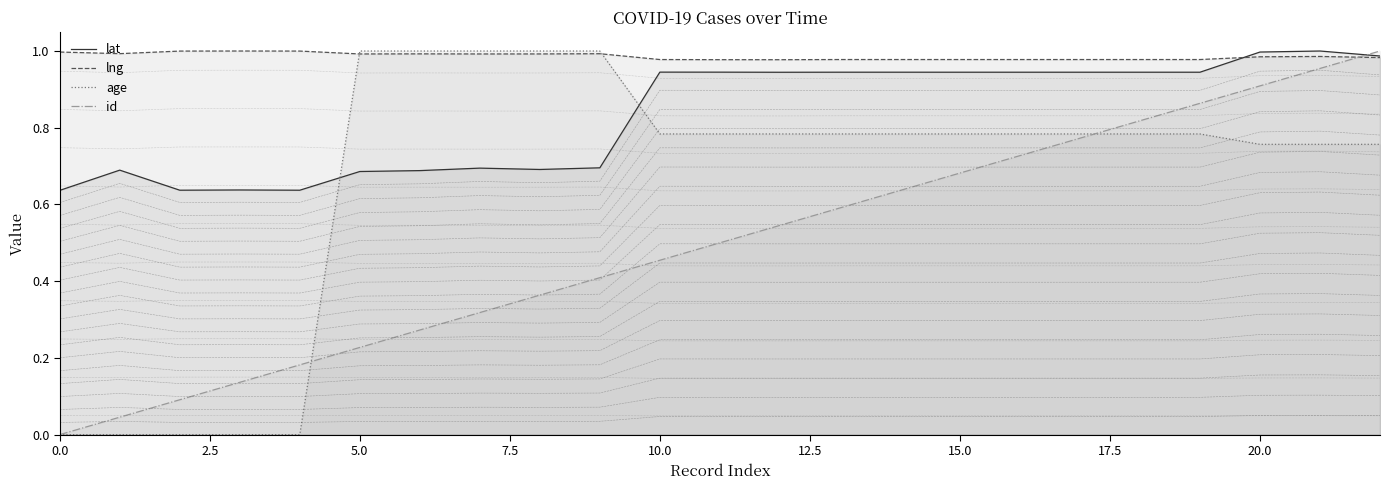

Reading left to right, transcribe all the data shown in this chart.

lat: 0.6	0.7	0.6	0.6	0.6	0.7	0.7	0.7	0.7	0.7	0.9	0.9	0.9	0.9	0.9	0.9	0.9	0.9	0.9	0.9	1.0	1.0	1.0
lng: 1.0	1.0	1.0	1.0	1.0	1.0	1.0	1.0	1.0	1.0	1.0	1.0	1.0	1.0	1.0	1.0	1.0	1.0	1.0	1.0	1.0	1.0	1.0
age: 0.0	0.0	0.0	0.0	0.0	1.0	1.0	1.0	1.0	1.0	0.8	0.8	0.8	0.8	0.8	0.8	0.8	0.8	0.8	0.8	0.8	0.8	0.8
id: 0.0	0.0	0.1	0.1	0.2	0.2	0.3	0.3	0.4	0.4	0.5	0.5	0.5	0.6	0.6	0.7	0.7	0.8	0.8	0.9	0.9	1.0	1.0